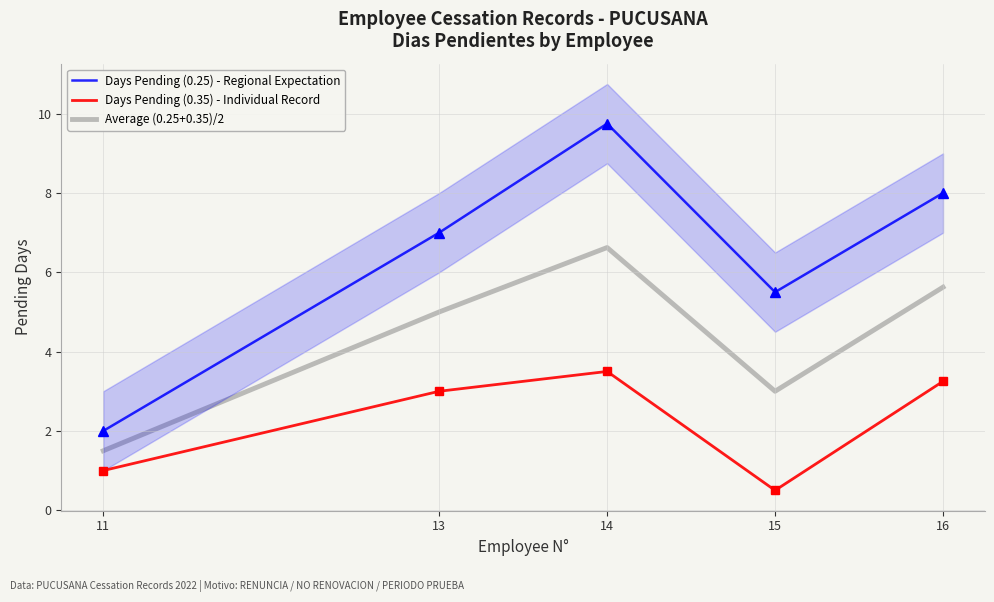

Which series has the largest total across all categories?

Days Pending (0.25) - Regional Expectation